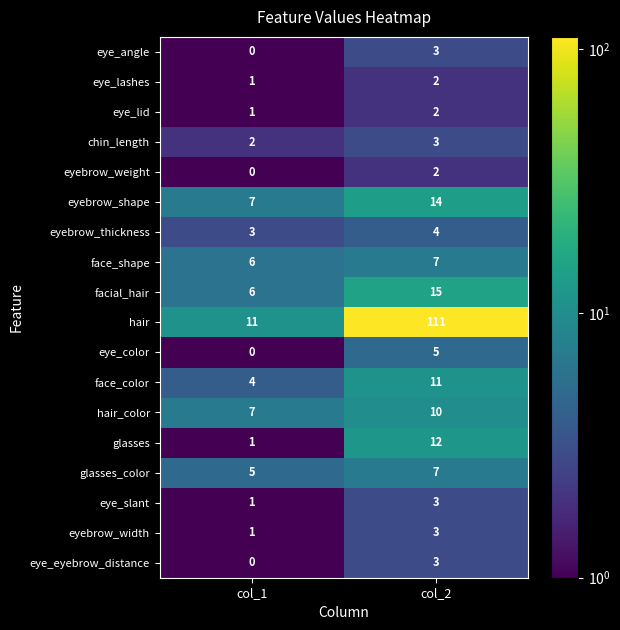

True or false: face_color has a value of 11 at col_2.

True